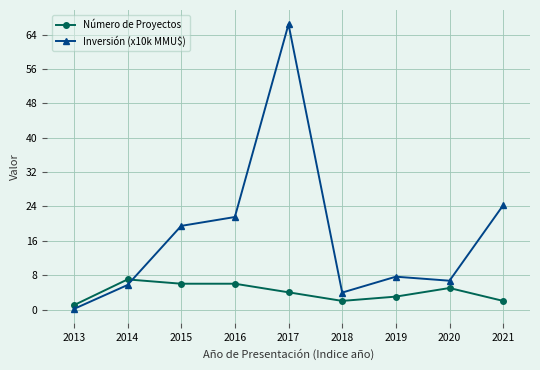

The value of Número de Proyectos at 2021 is 2.0. True or false?

True